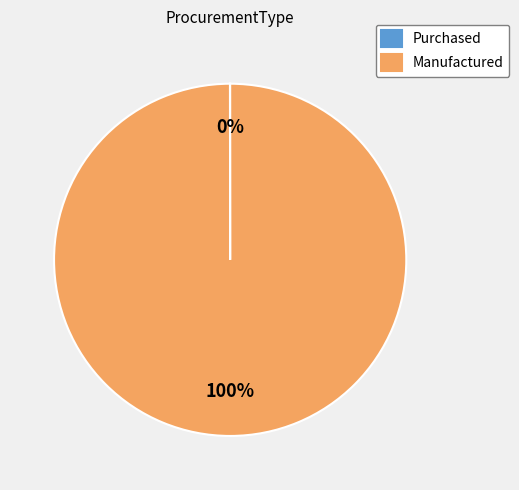

True or false: Manufactured accounts for 100% of the total.

True